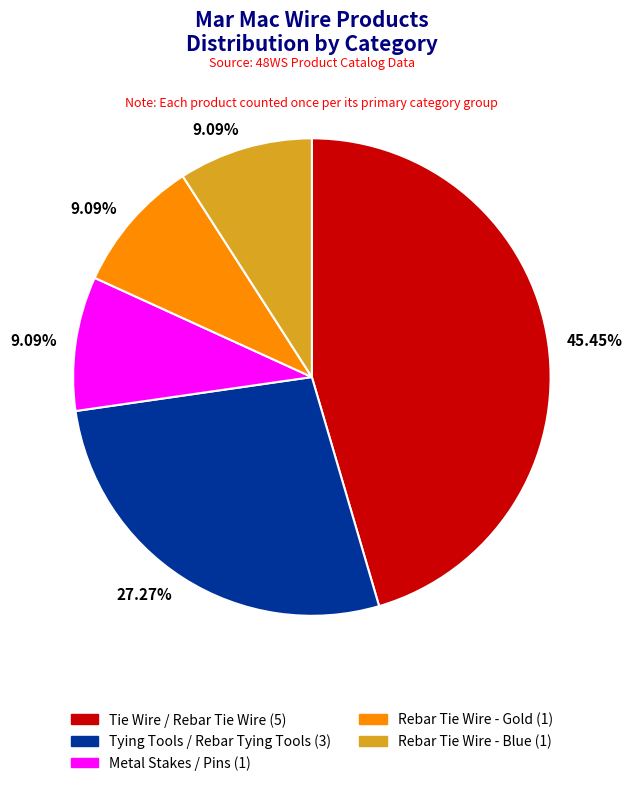

Is there a majority slice in this chart?

No